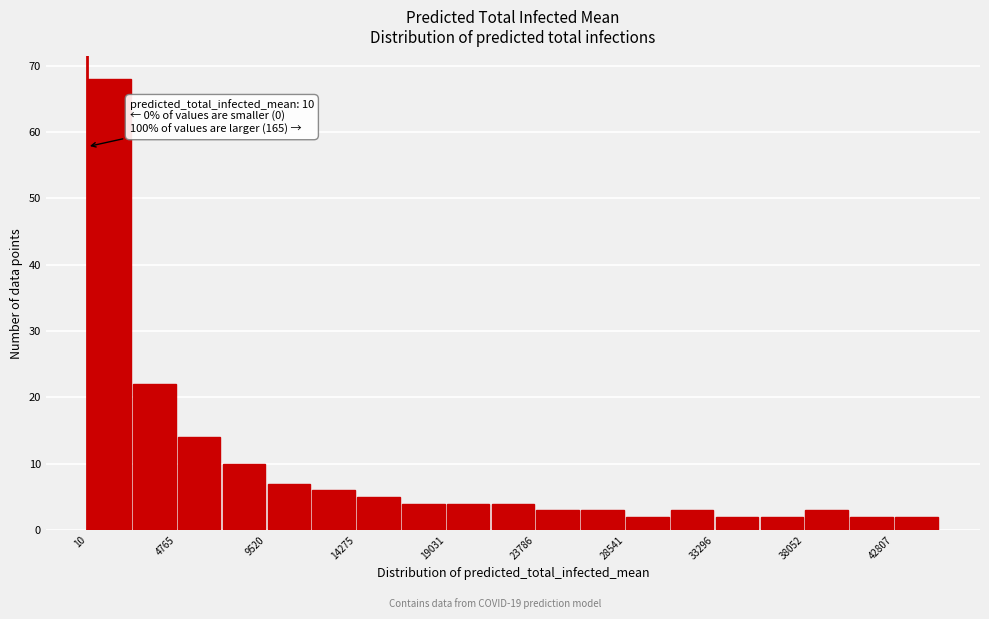

Over which range of the x-axis is the bar tallest?

0 to 2500